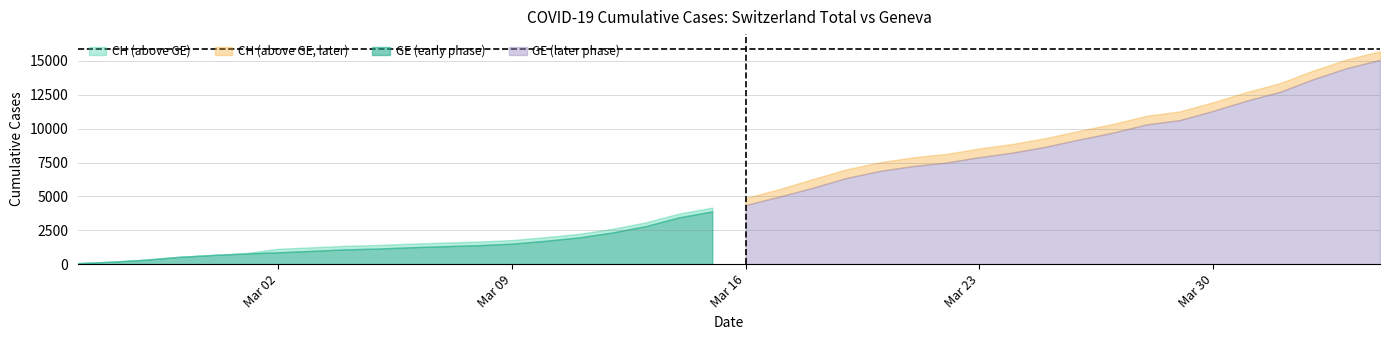

True or false: CH has more than 2 interior local peaks.

False